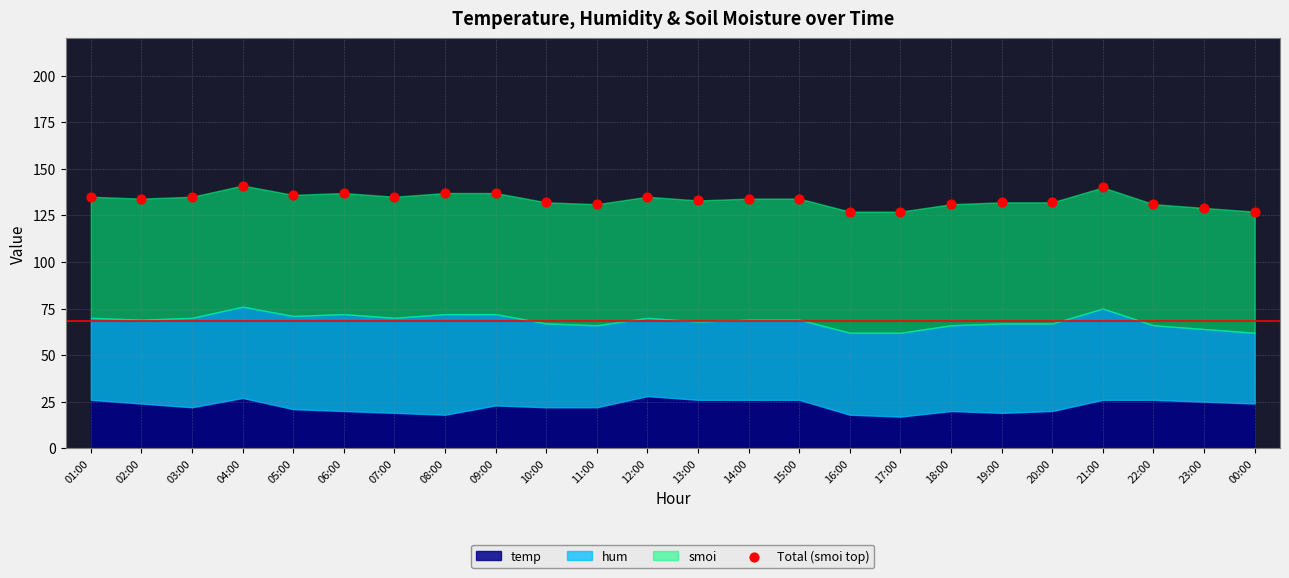

What is the range of Y values (max minus min)?

14